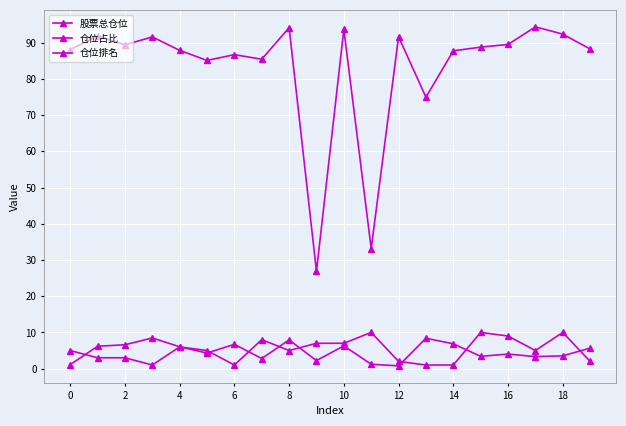

How many series are shown in this chart?

3